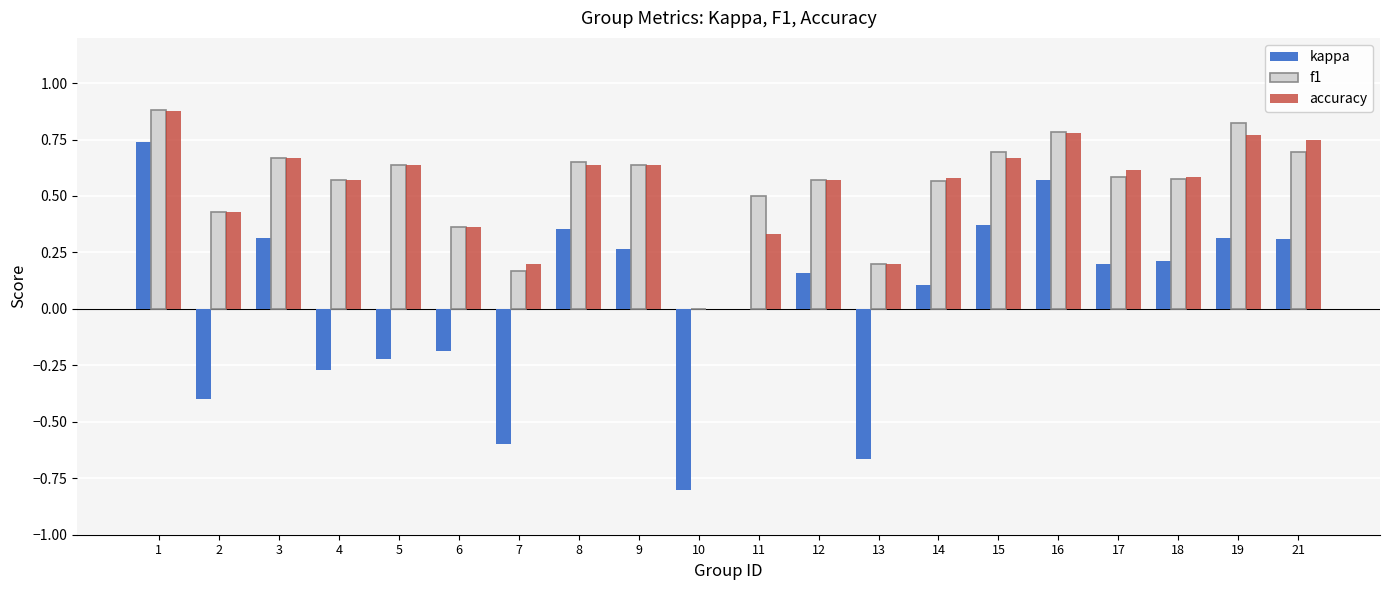

What is the total value across all series at 19?

1.9